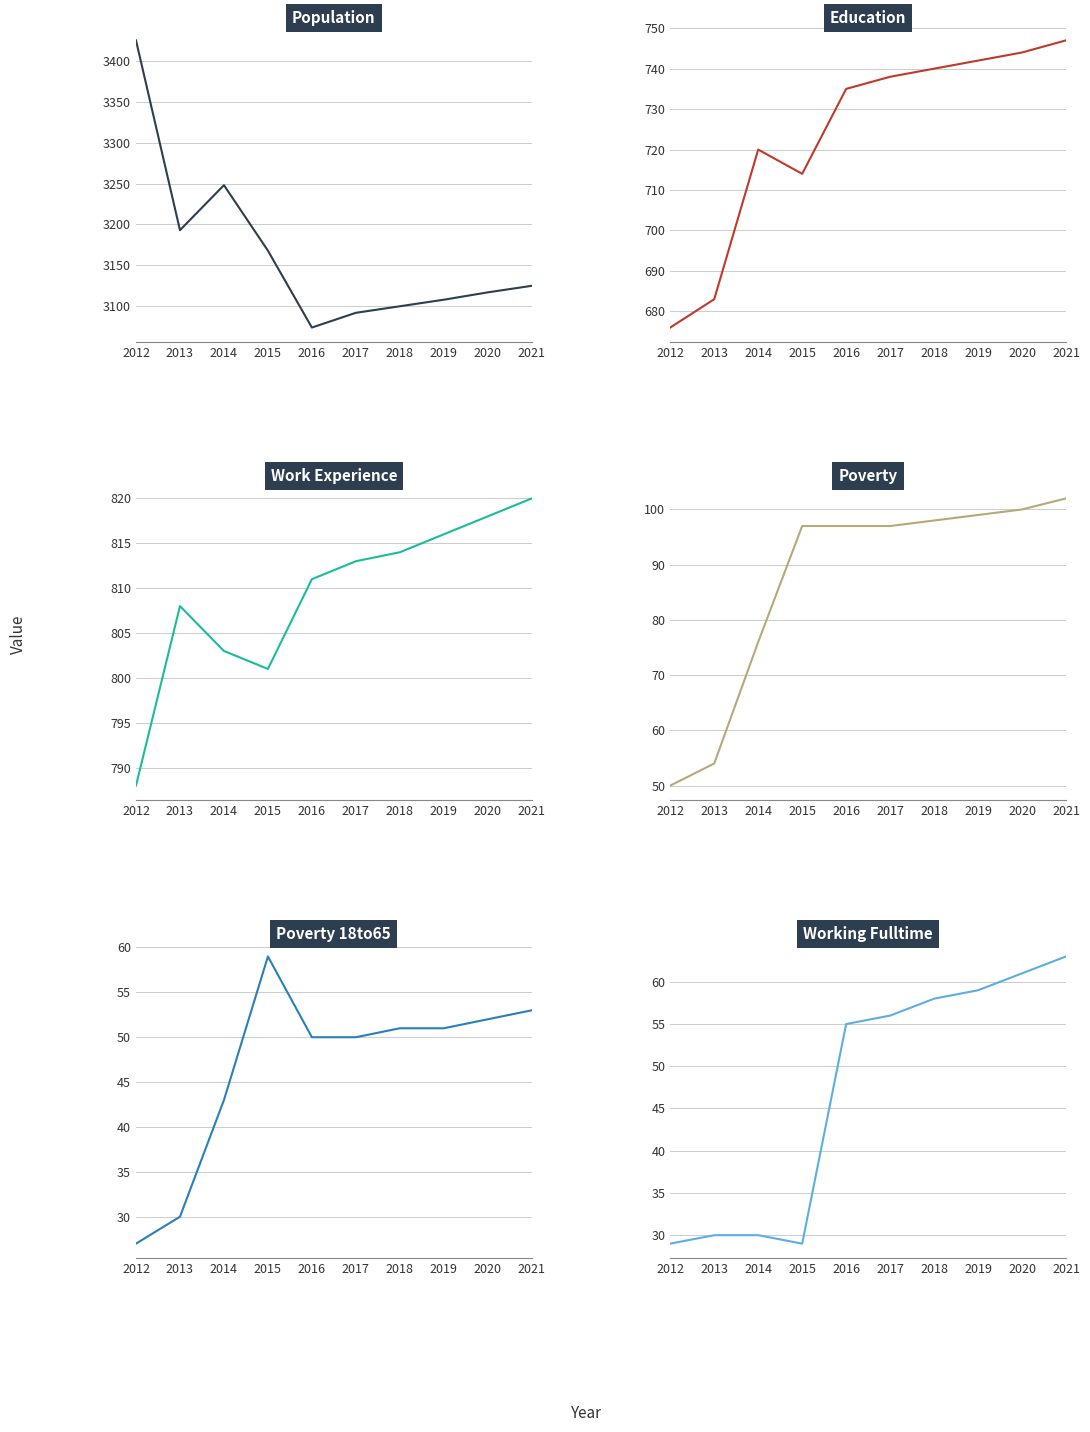

What is the value of the Working_Fulltime point at the 7th from the left?

58